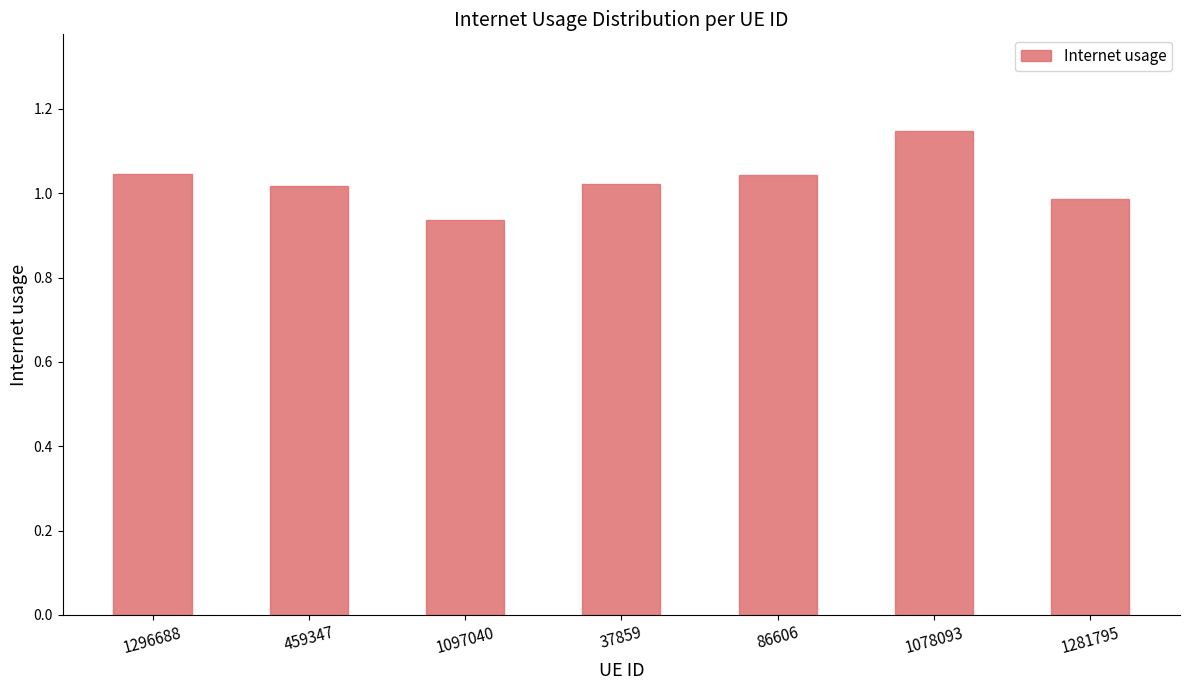

At which category does the chart reach its peak across all series?

1078093